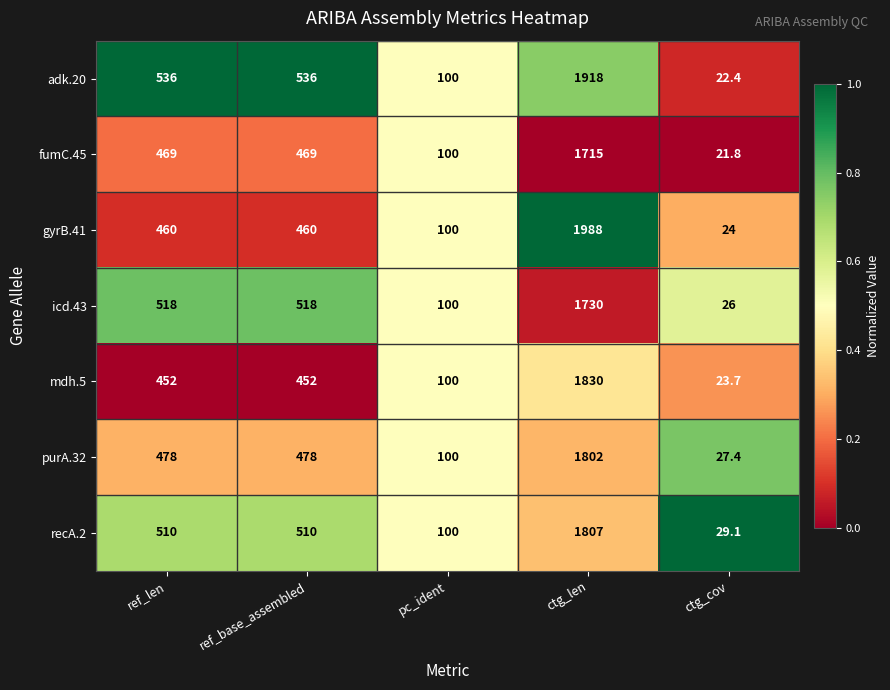

At ctg_len, list the series in order from smallest to largest.

fumC.45, icd.43, purA.32, recA.2, mdh.5, adk.20, gyrB.41